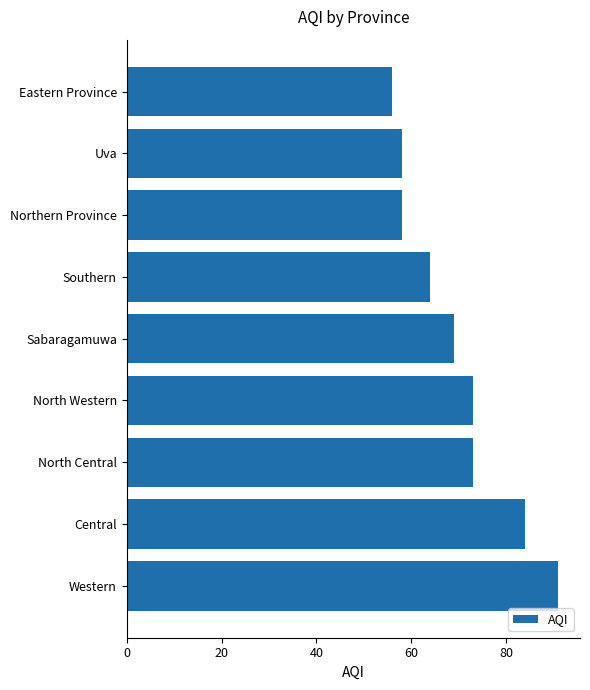

Between Southern and Eastern Province, which is larger?

Southern